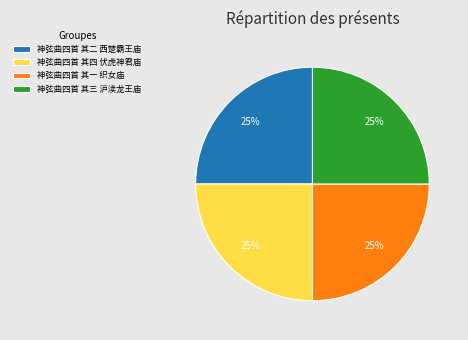

Approximately how many times larger is the value at 神弦曲四首 其三 沪渎龙王庙 compared to 神弦曲四首 其一 织女庙?

1.0